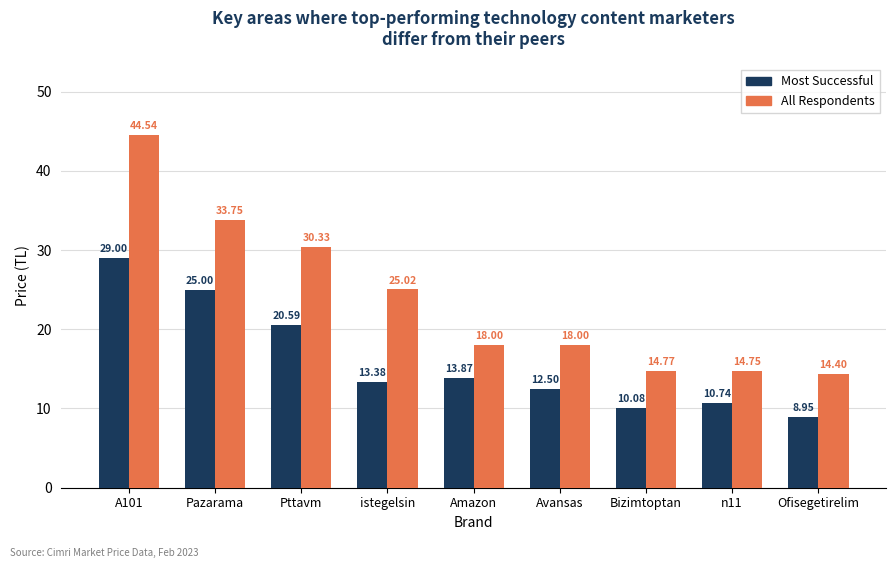

Count the number of categories in the chart.

9